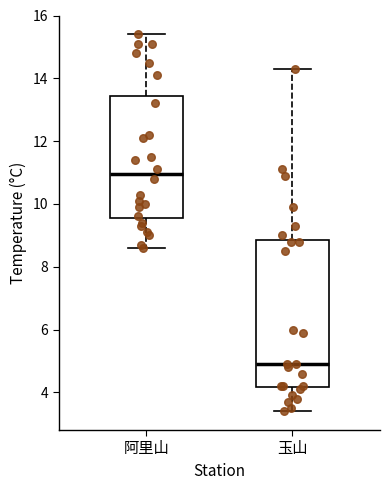

Where is the upper edge of the box for 阿里山 on the y-axis? The values are not printed on the chart, so give them approximately, as read against the axis.

13.4